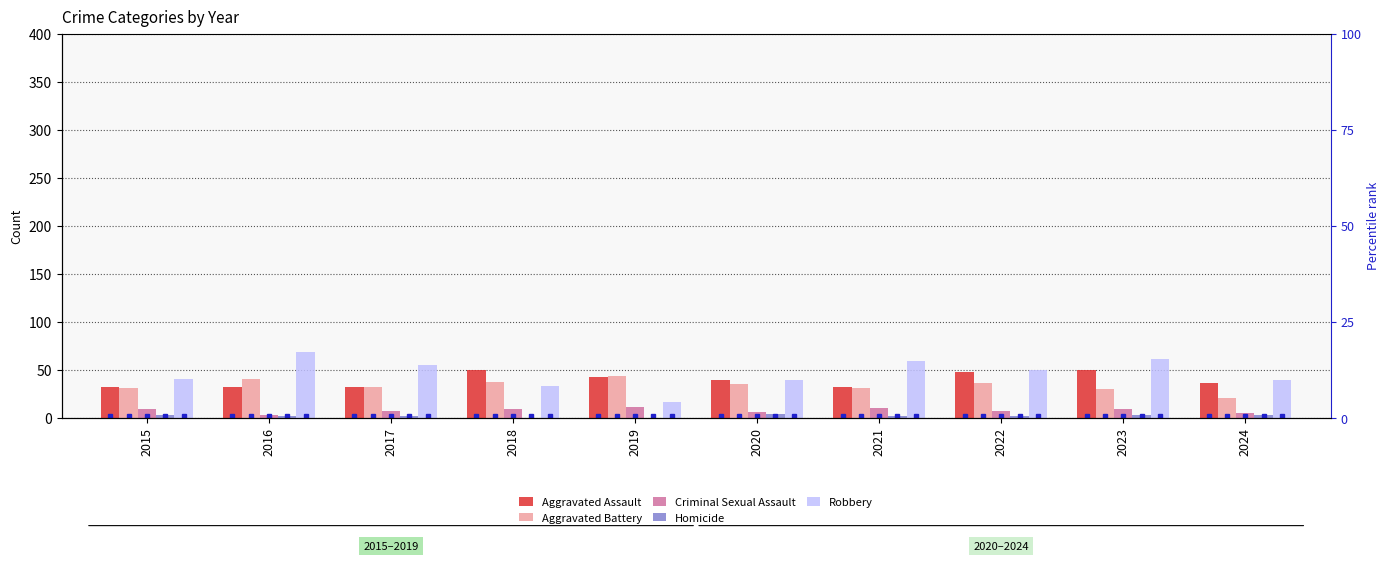

The Homicide series shows 0 at 2018. True or false?

True